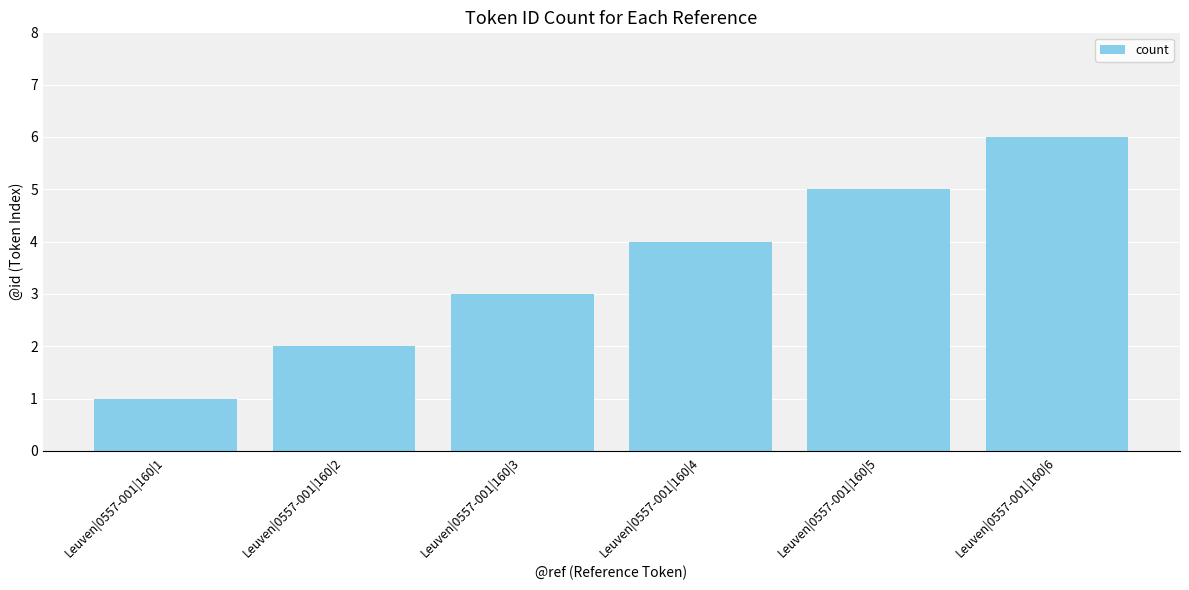

Reading right to left, list all the values displayed in this chart.

Leuven|0557-001|160|6=6	Leuven|0557-001|160|5=5	Leuven|0557-001|160|4=4	Leuven|0557-001|160|3=3	Leuven|0557-001|160|2=2	Leuven|0557-001|160|1=1